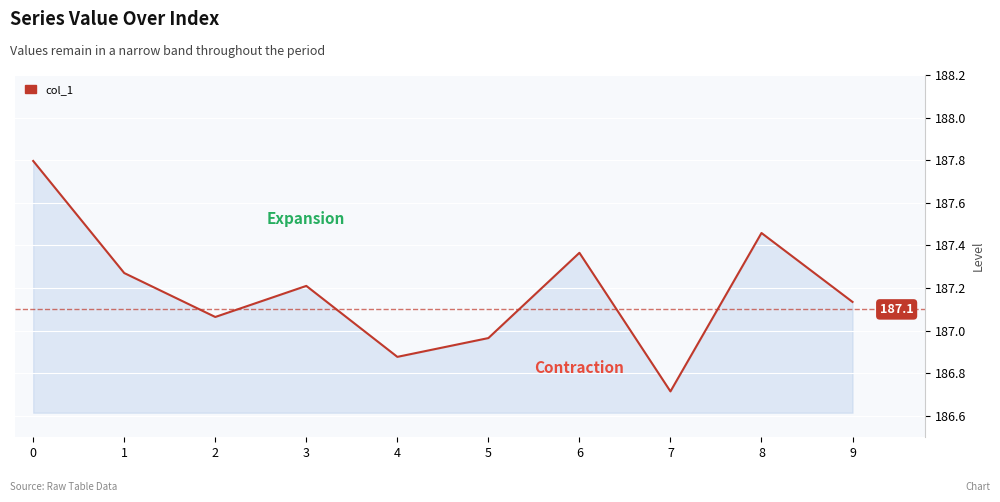

What is the smallest value displayed?

186.7